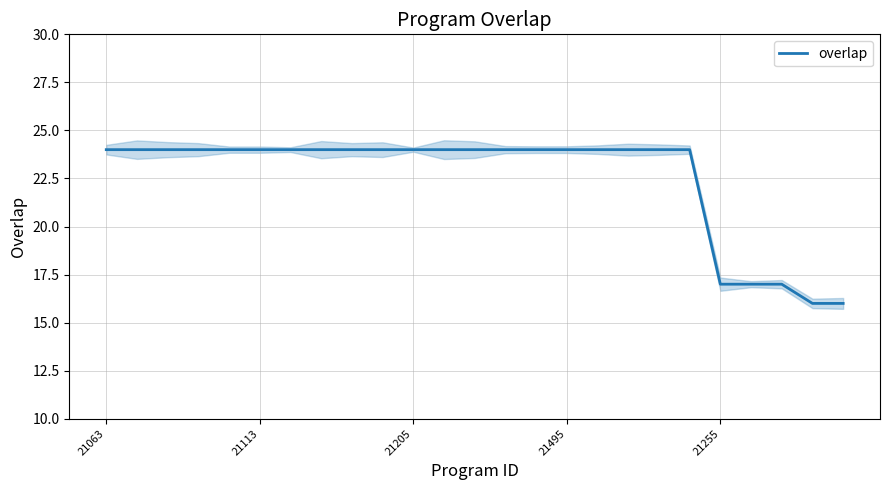

The value of overlap at 21495 is 9. True or false?

False